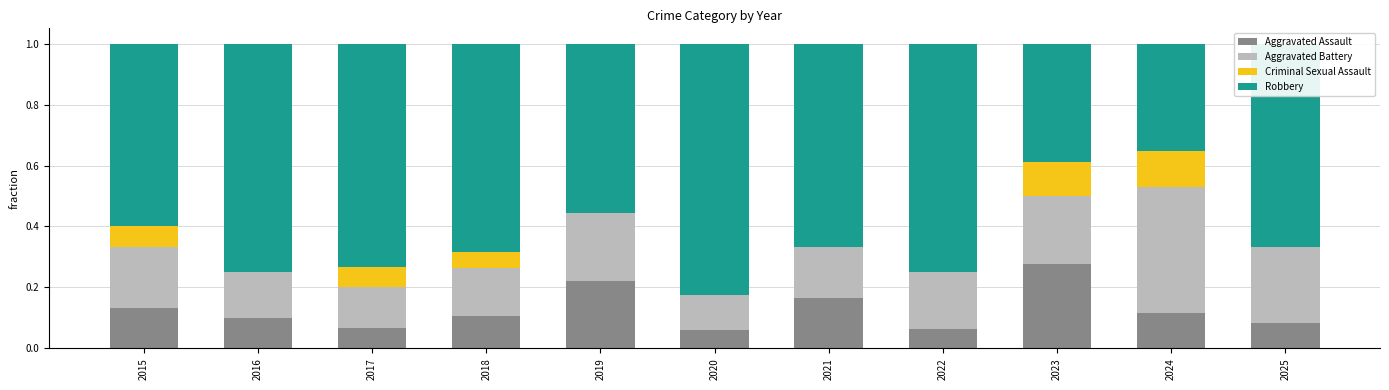

Count the number of data series in this chart.

4